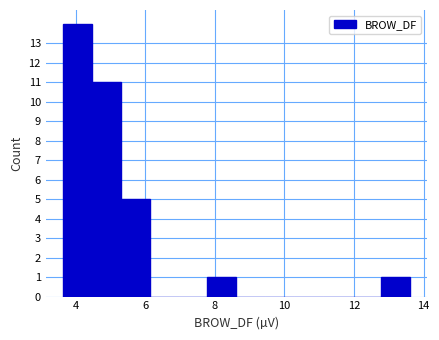

Reading left to right, list every bar in this chart as the range it spans on the x-axis followed by its height. Neither the bar edges nor the heights are printed on the chart, so give them approximately, as read against the axes.

3.6 to 4.4: 14
4.4 to 5.2: 11
5.2 to 6.2: 5
6.2 to 7.0: 0
7.0 to 7.8: 0
7.8 to 8.6: 1
8.6 to 9.4: 0
9.4 to 10.2: 0
10.2 to 11.2: 0
11.2 to 12.0: 0
12.0 to 12.8: 0
12.8 to 13.6: 1